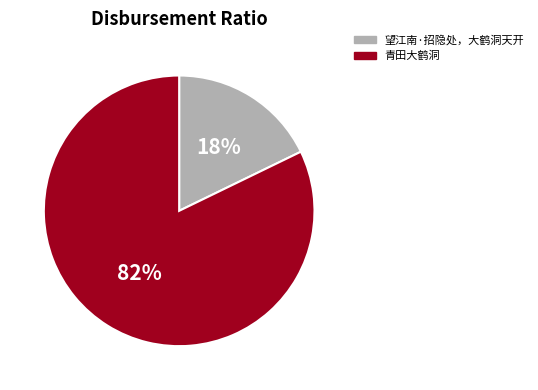

Which has a higher value, 青田大鹤洞 or 望江南·招隐处，大鹤洞天开?

青田大鹤洞